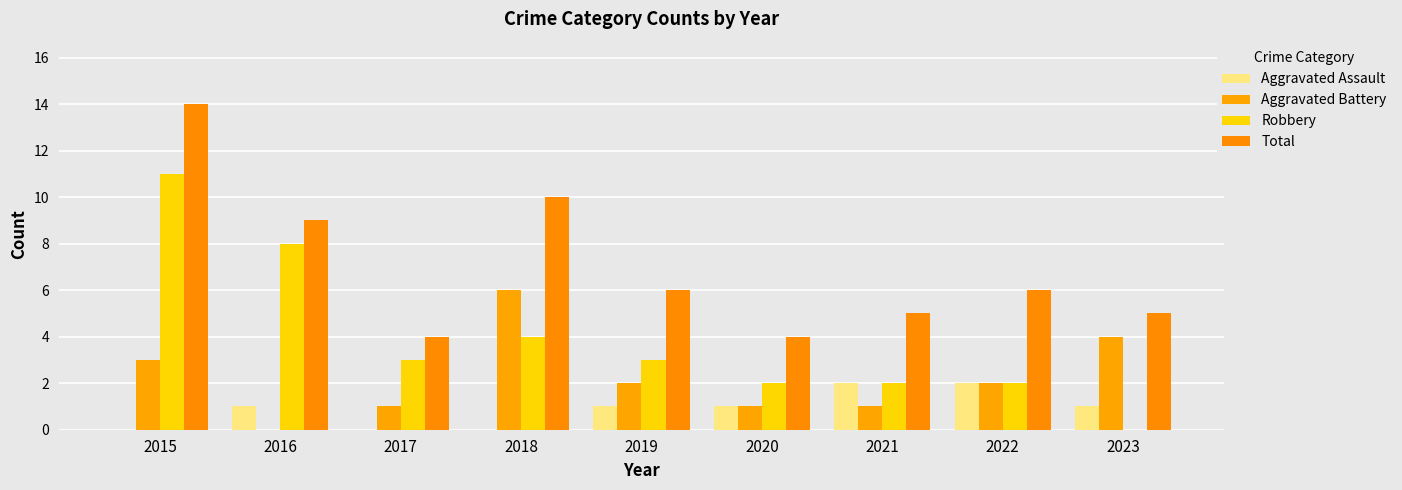

How many positive values does the Robbery series have?

8